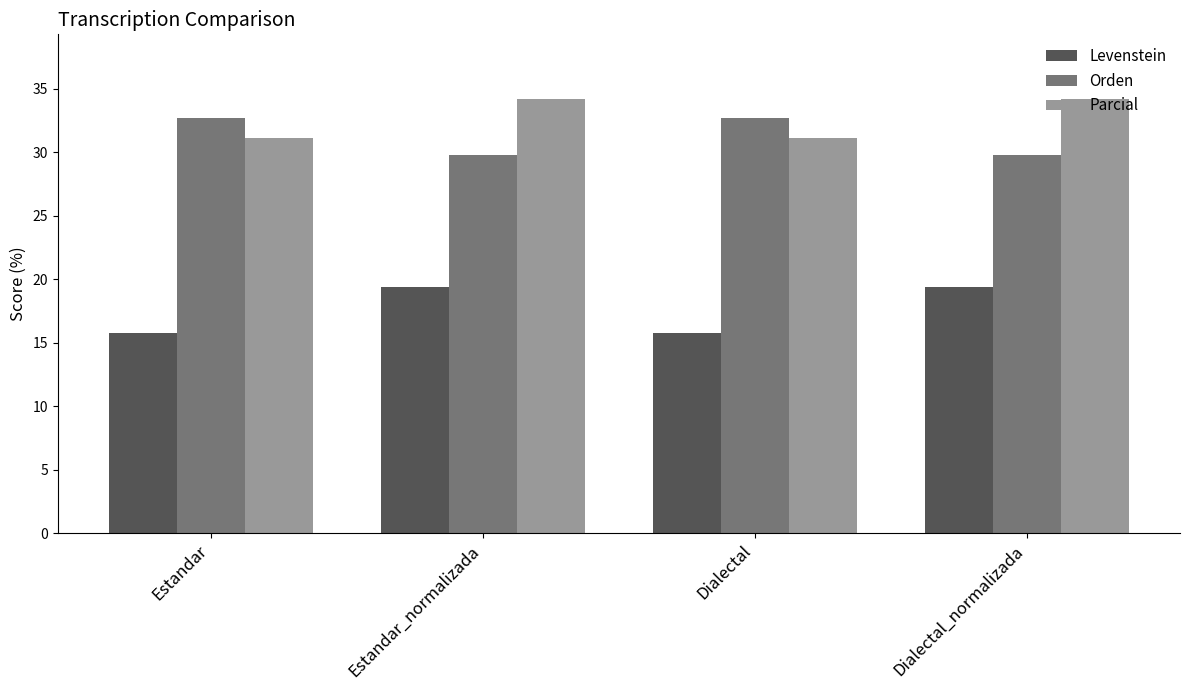

What is the total value across all series at Dialectal_normalizada?

83.3